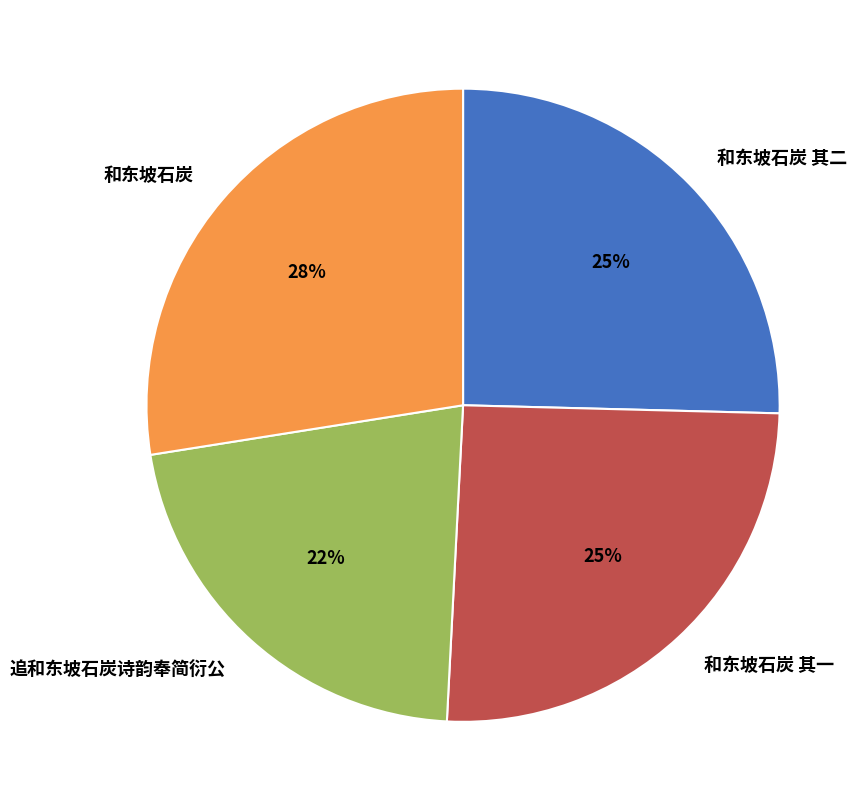

The 和东坡石炭 slice represents 28% of the pie. True or false?

True